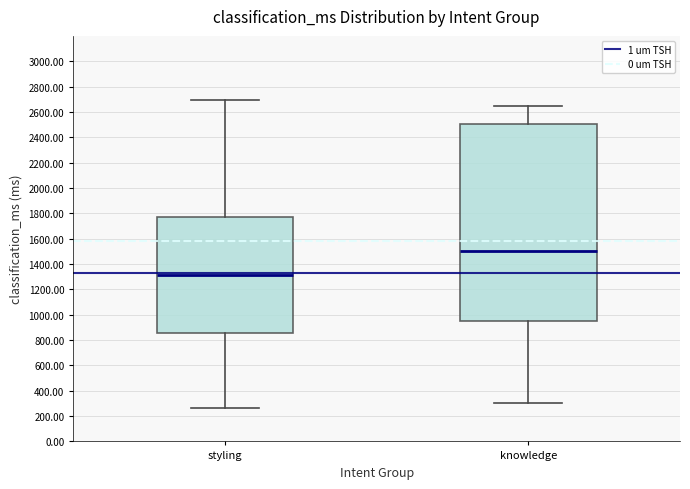

Where does the upper whisker of the box for knowledge end on the y-axis? The values are not printed on the chart, so give them approximately, as read against the axis.

2640